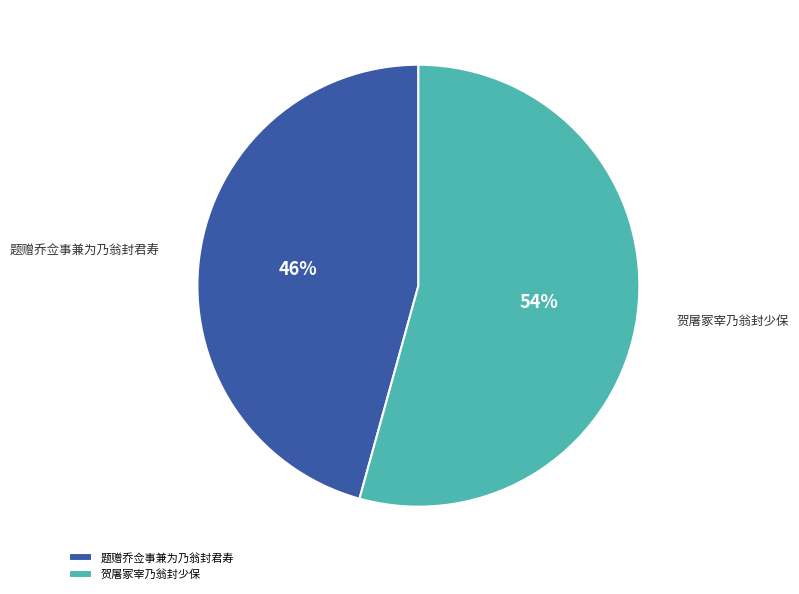

Rank the categories by value from highest to lowest.

贺屠冢宰乃翁封少保, 题赠乔佥事兼为乃翁封君寿